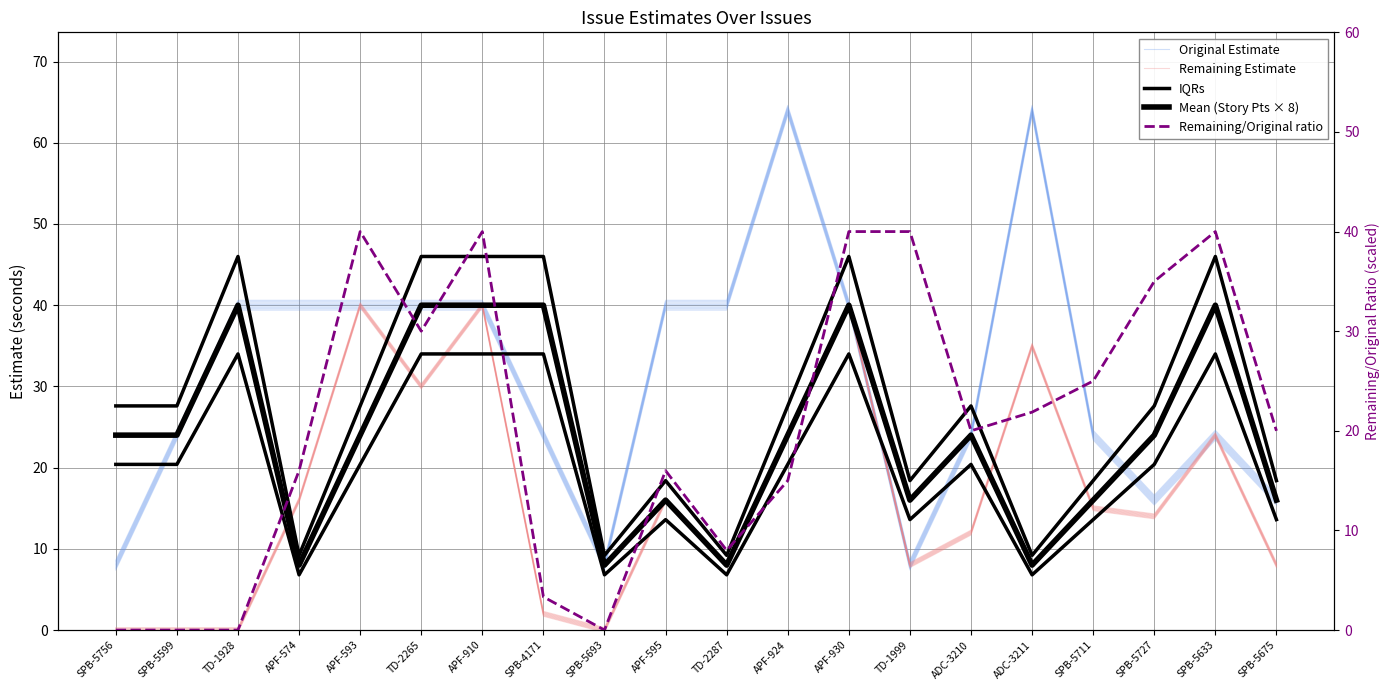

Where is Mean (Story Pts × 8) nearest to the value 24?

SPB-5756